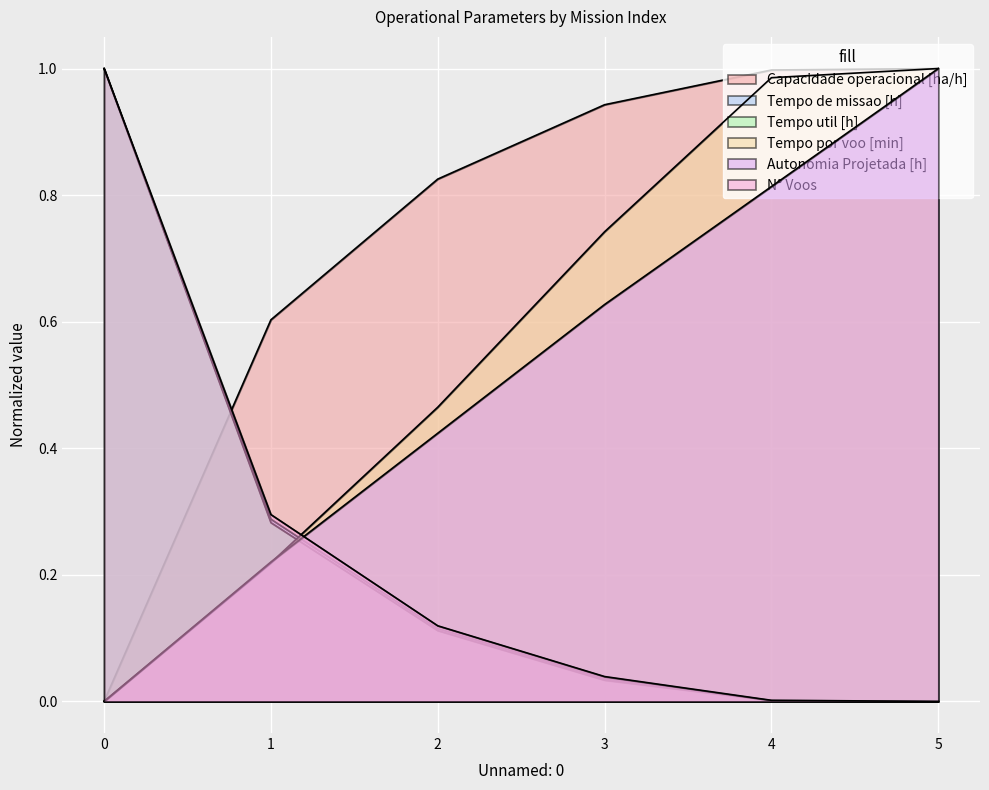

Which series has the largest total across all categories?

Capacidade operacional [ha/h]